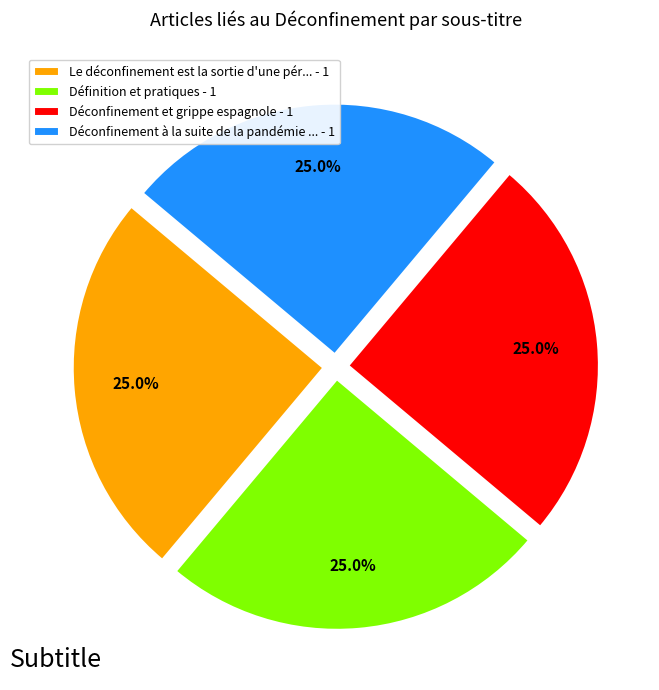

Does any single category account for the majority?

No